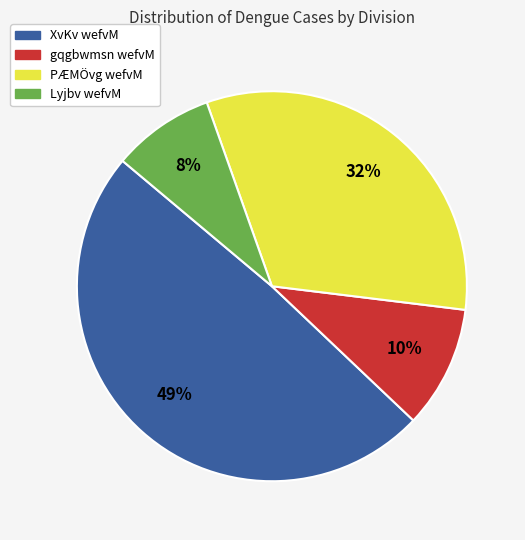

True or false: gqgbwmsn wefvM accounts for 10% of the total.

True